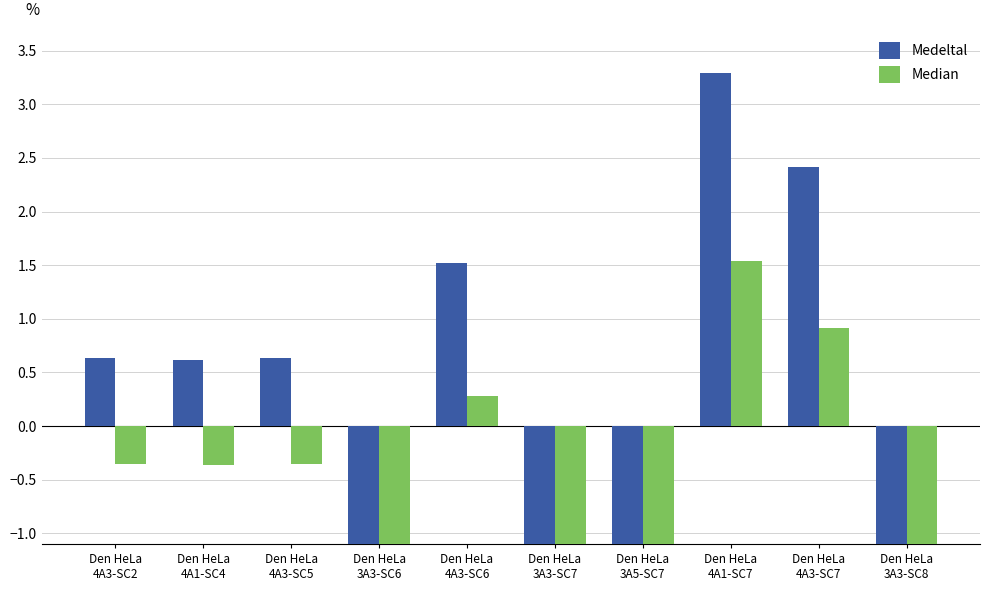

Where does the Median series first go above 0?

Den HeLa
4A3-SC6